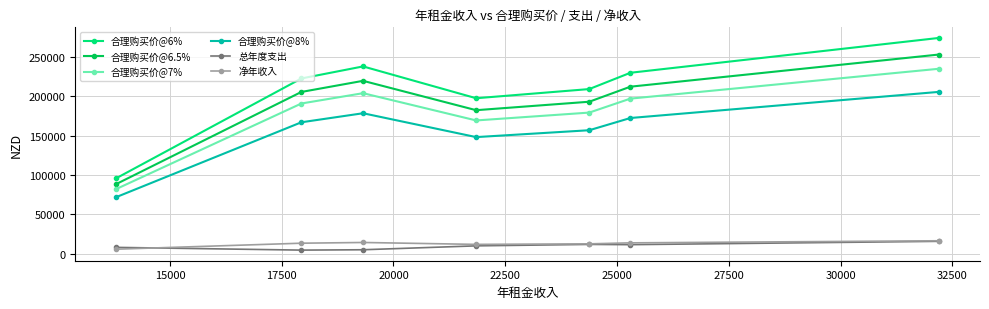

True or false: 净年收入 has more than 0 interior local peaks.

True